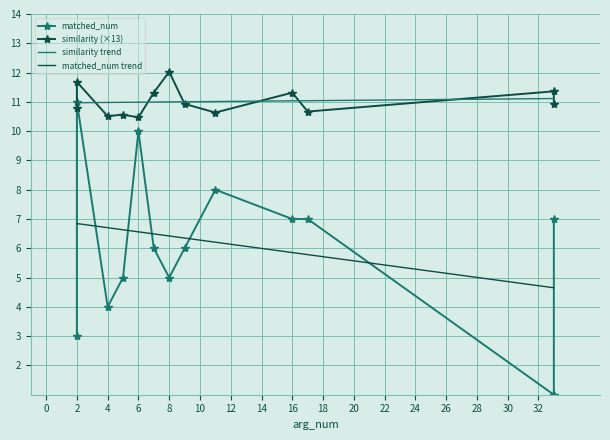

What is the value of the similarity point at the 12th from the left?

11.4